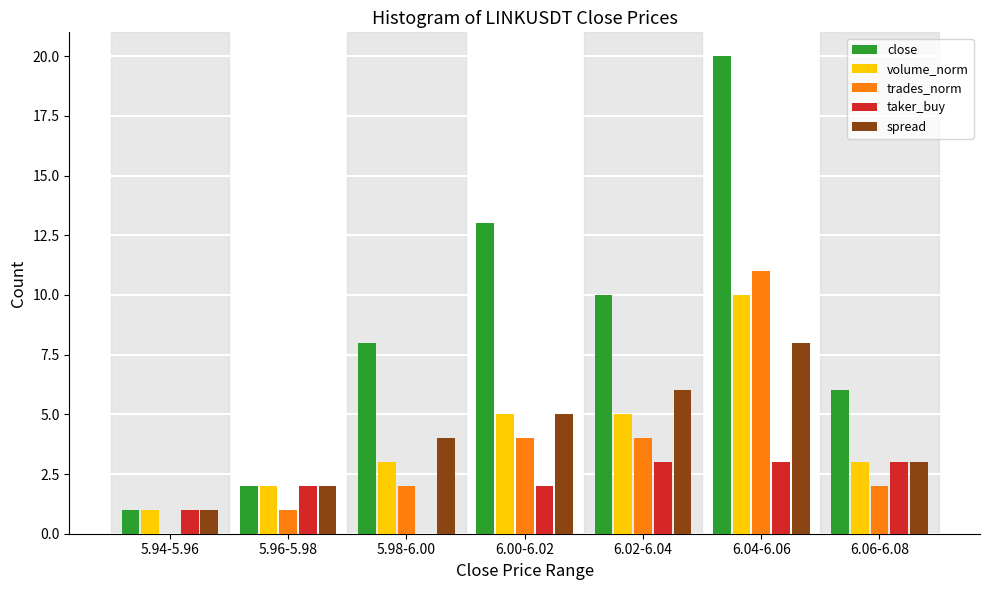

What is the sum of all taker_buy values?

14